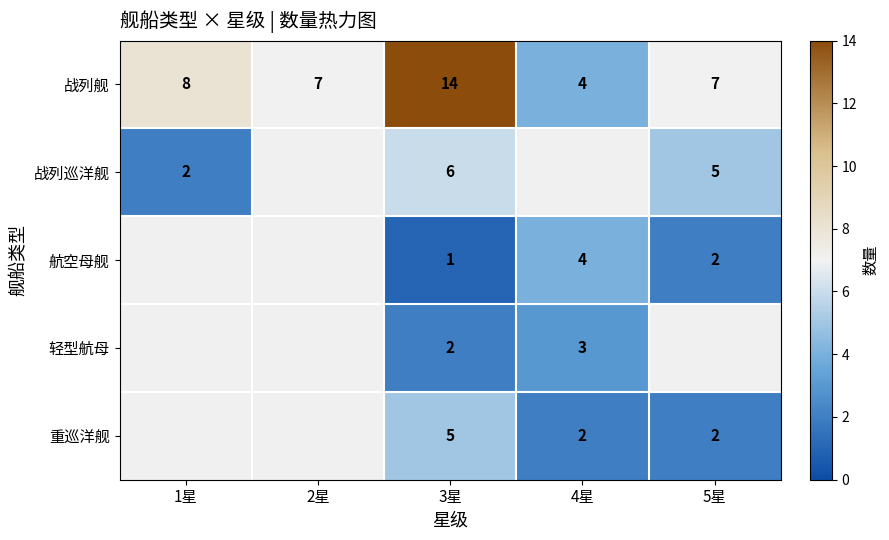

What is the difference between the highest and lowest values at 3星?

13